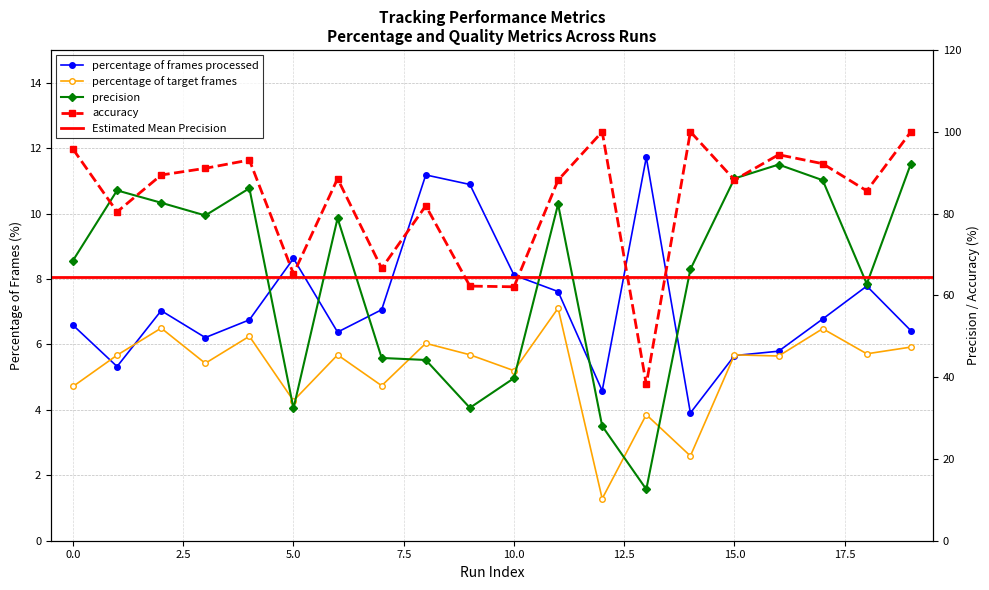

Reading right to left, extract all data points from this chart.

percentage of frames processed: 6.4	7.8	6.8	5.8	5.7	3.9	11.7	4.6	7.6	8.1	10.9	11.2	7.1	6.4	8.6	6.8	6.2	7.0	5.3	6.6
percentage of target frames: 5.9	5.7	6.5	5.6	5.7	2.6	3.9	1.3	7.1	5.2	5.7	6.0	4.7	5.7	4.3	6.2	5.4	6.5	5.7	4.7
precision: 92.2	62.8	88.1	92.0	88.6	66.4	12.6	28.0	82.3	39.7	32.5	44.2	44.7	78.9	32.4	86.2	79.5	82.6	85.7	68.5
accuracy: 100.0	85.5	92.2	94.4	88.2	100.0	38.2	100.0	88.2	62.1	62.3	81.9	66.6	88.5	65.2	93.1	91.1	89.4	80.4	95.8